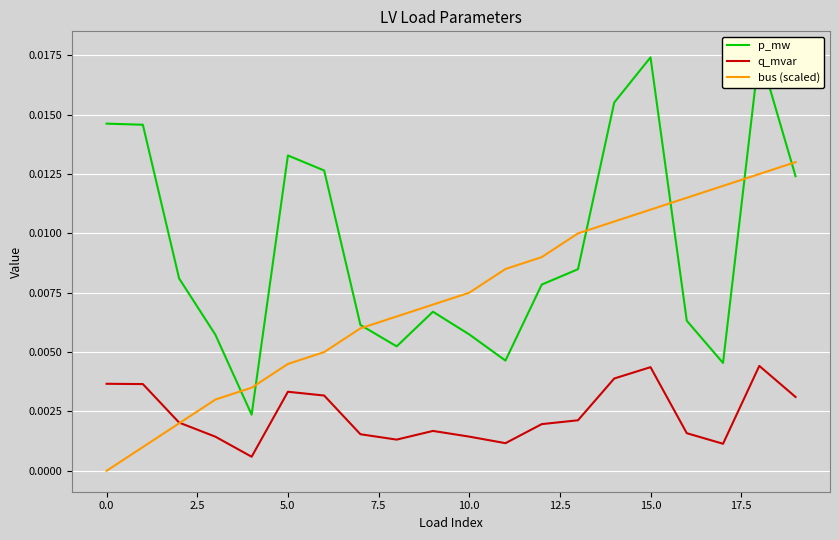

Which series has the largest total across all categories?

p_mw